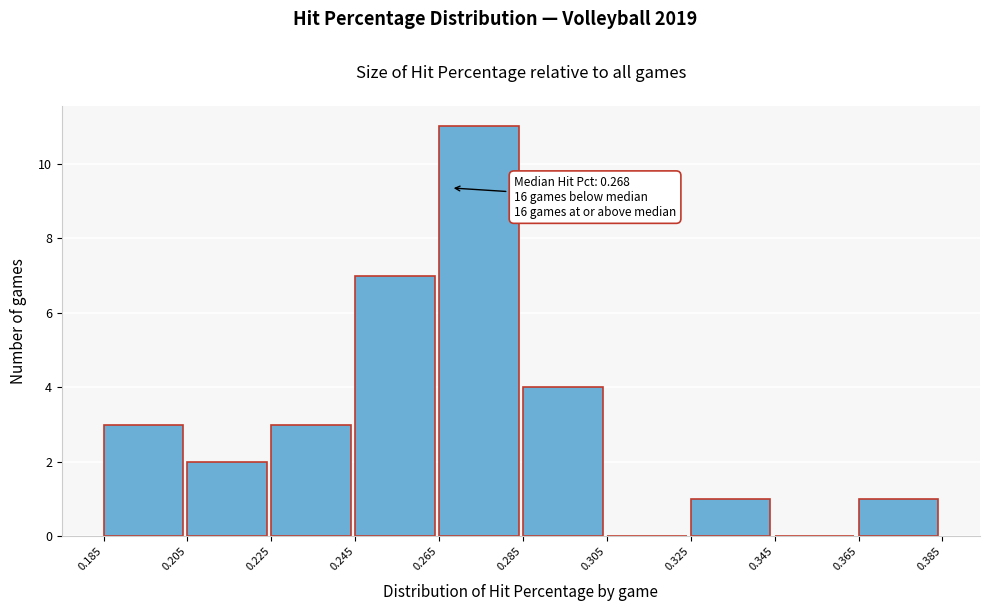

Over which range of the x-axis is the bar tallest?

0.265 to 0.285